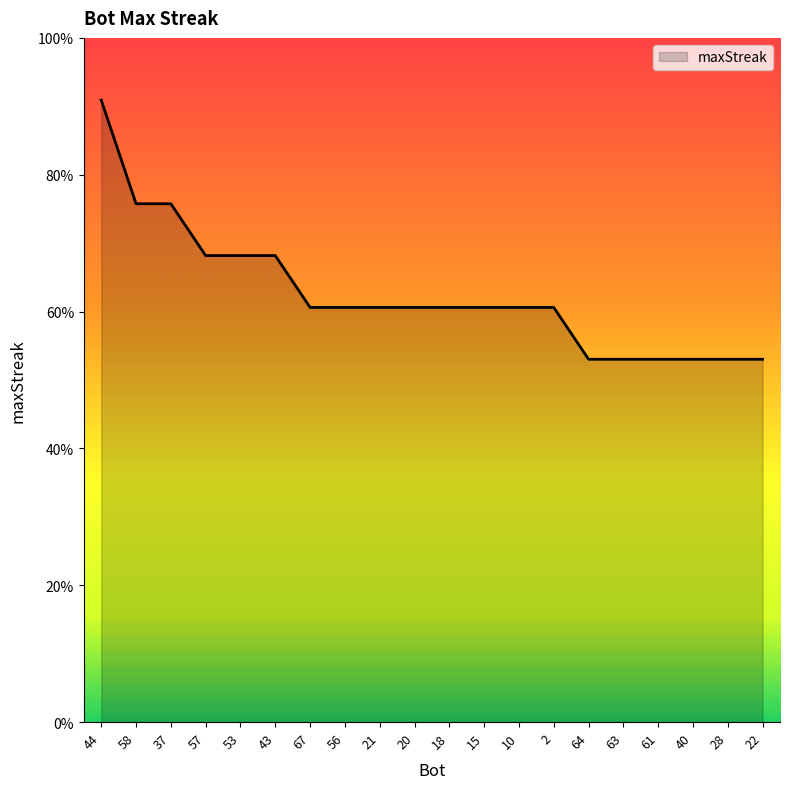

Reading left to right, list all the values displayed in this chart.

24	20	20	18	18	18	16	16	16	16	16	16	16	16	14	14	14	14	14	14